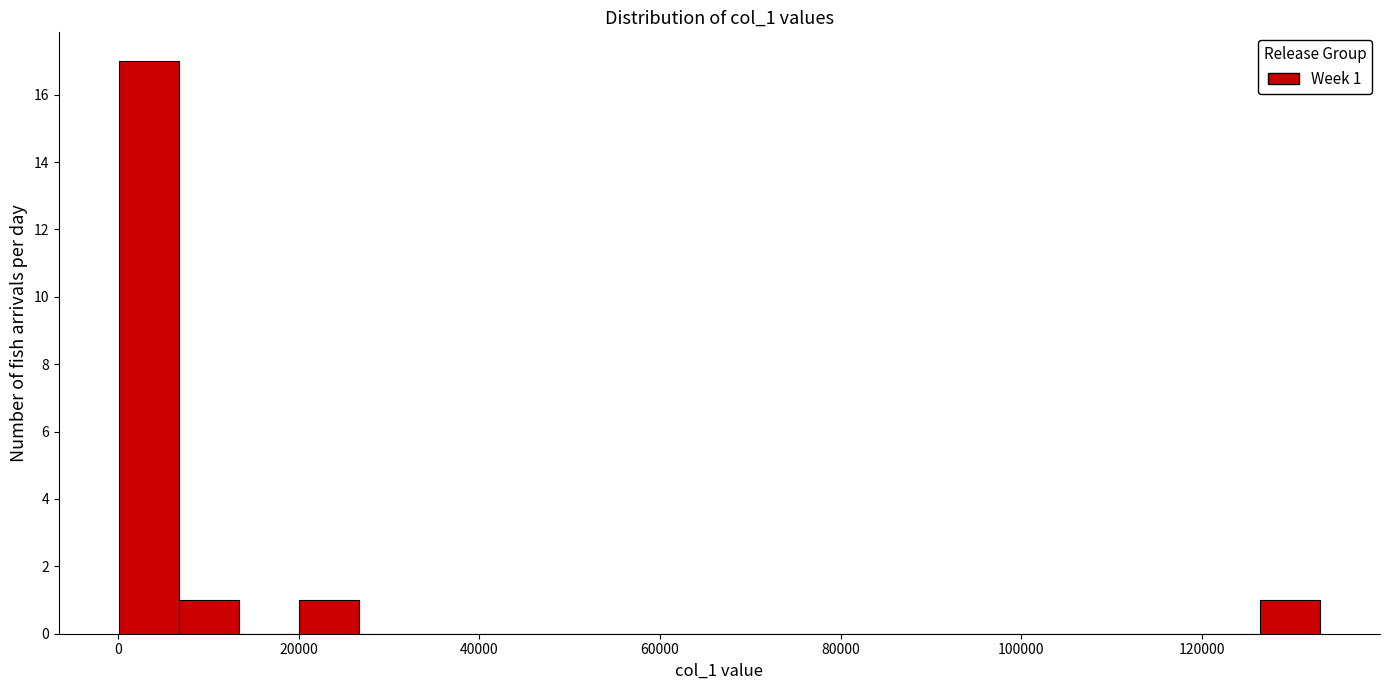

Around what value on the x-axis is the tallest bar? Give the approximate position of its centre, as read against the axis.

4000